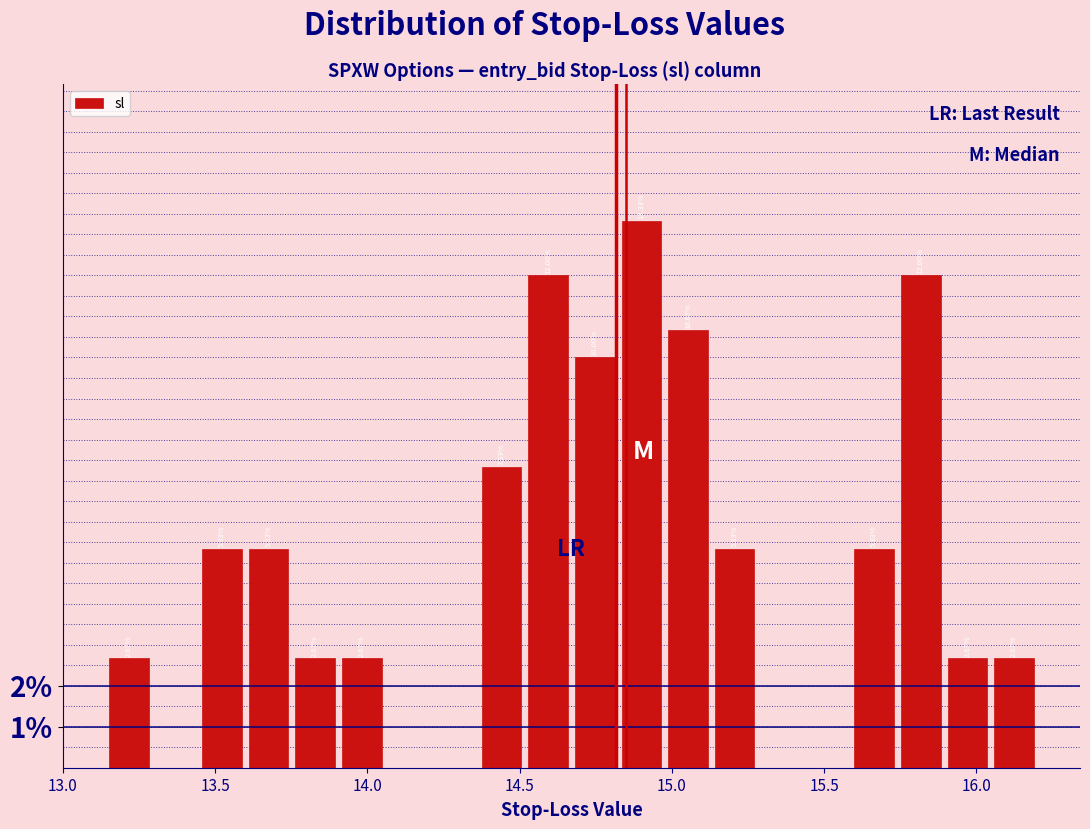

Around what value on the x-axis is the tallest bar? Give the approximate position of its centre, as read against the axis.

14.90